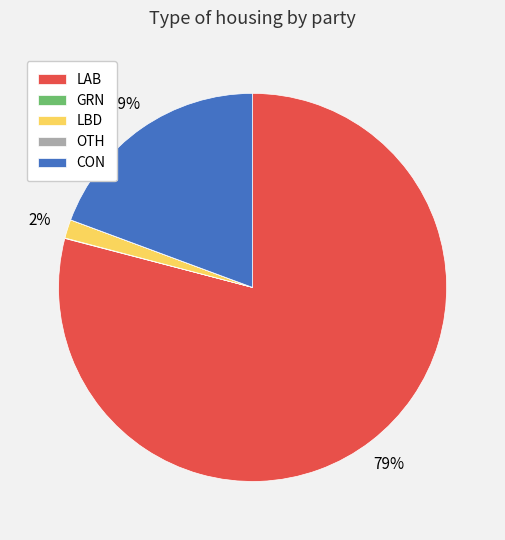

Is there any slice that represents more than half of the pie?

Yes